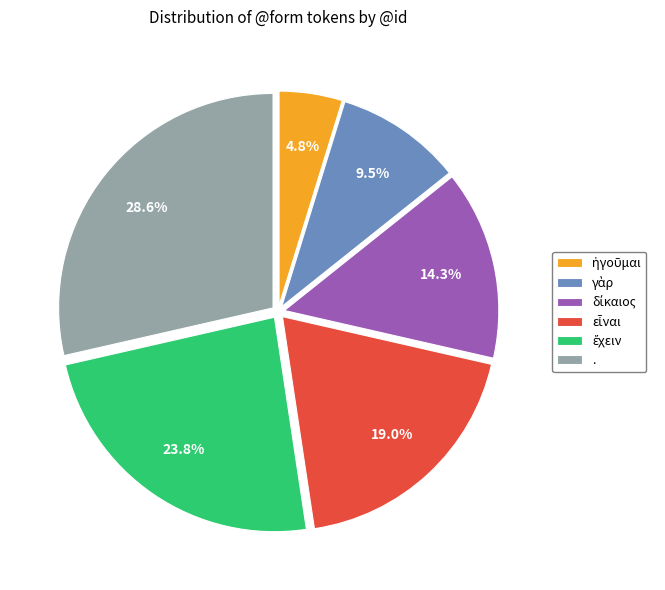

Is there a majority slice in this chart?

No